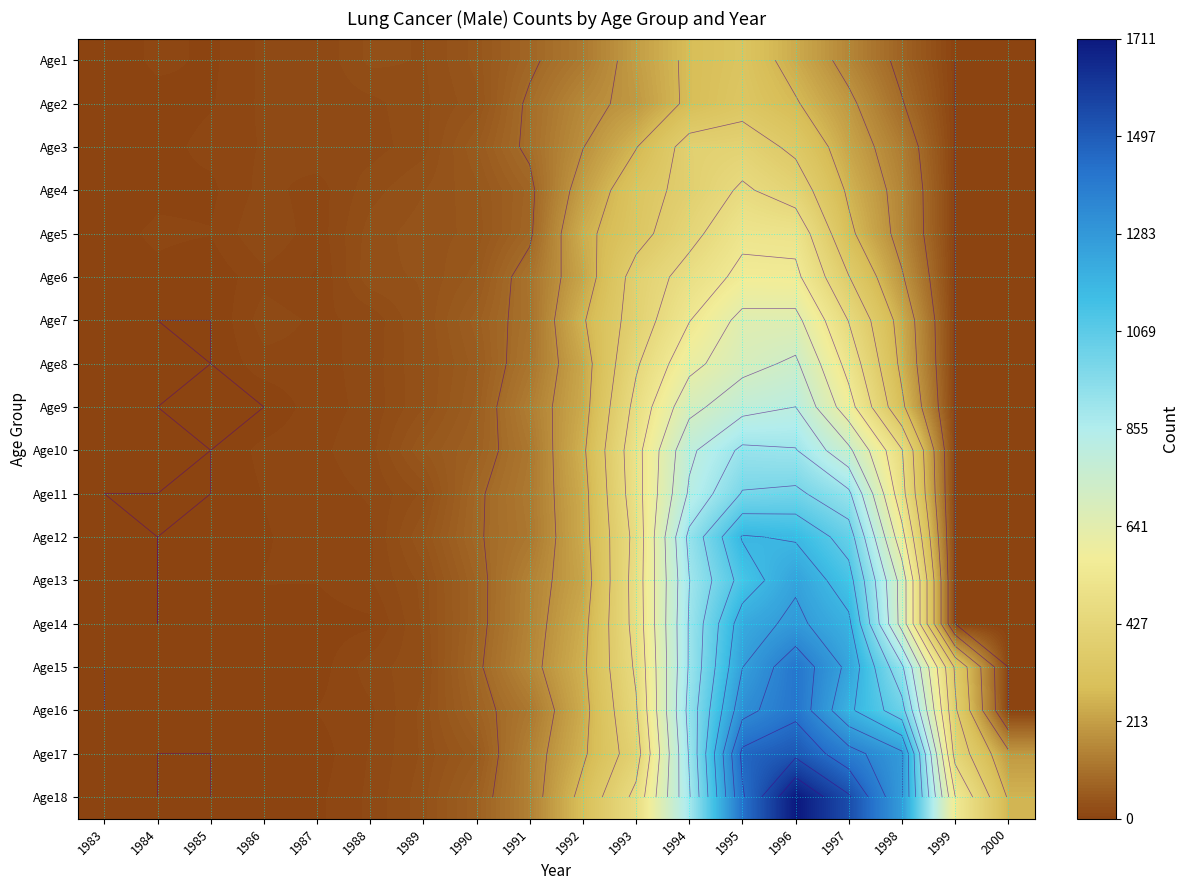

At 1987, list the series in order from smallest to largest.

Age14, Age15, Age17, Age18, Age6, Age13, Age16, Age5, Age4, Age12, Age8, Age9, Age11, Age7, Age10, Age1, Age2, Age3